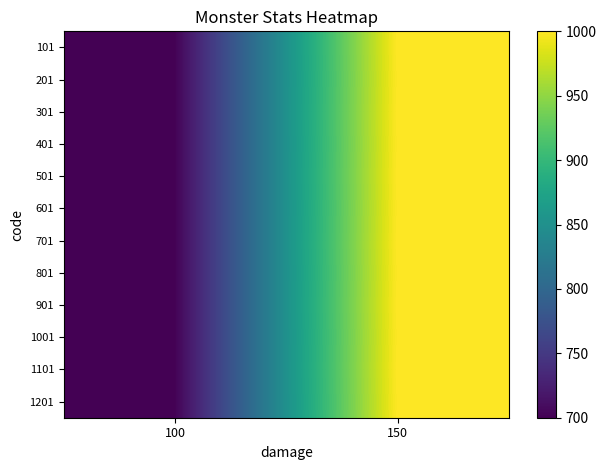

How many distinct data groups are displayed?

12